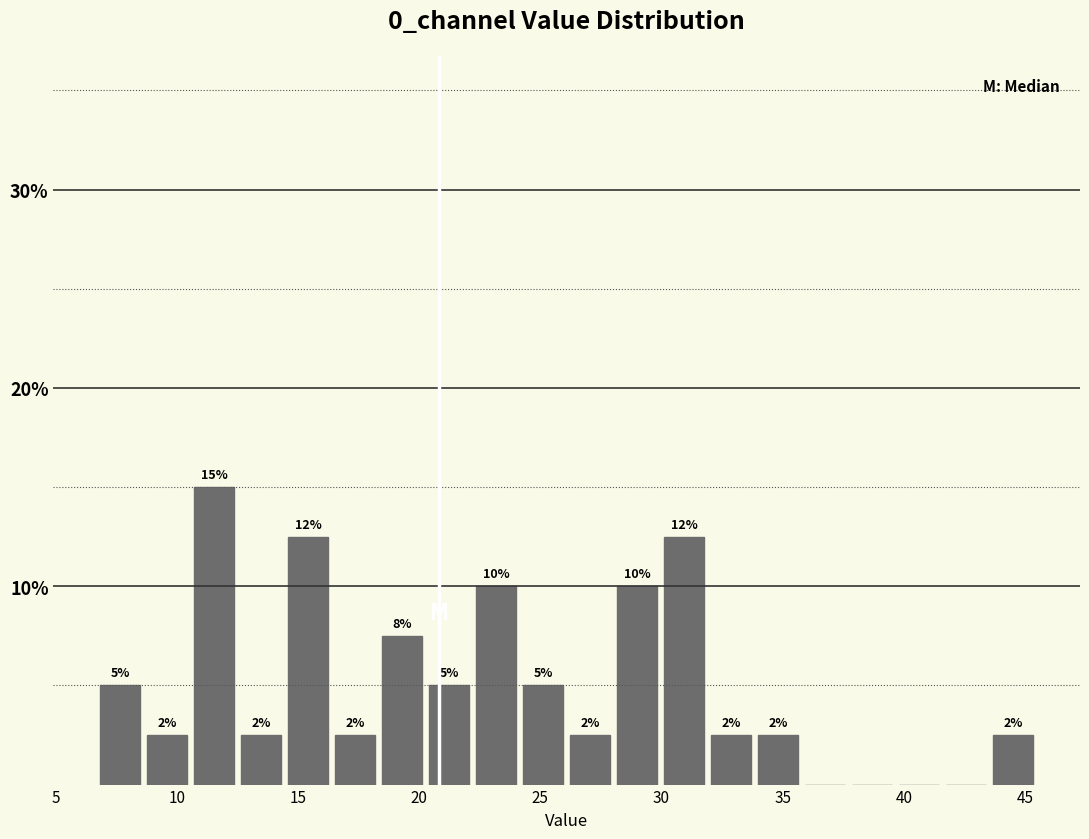

Around what value on the x-axis is the tallest bar? Give the approximate position of its centre, as read against the axis.

11.5